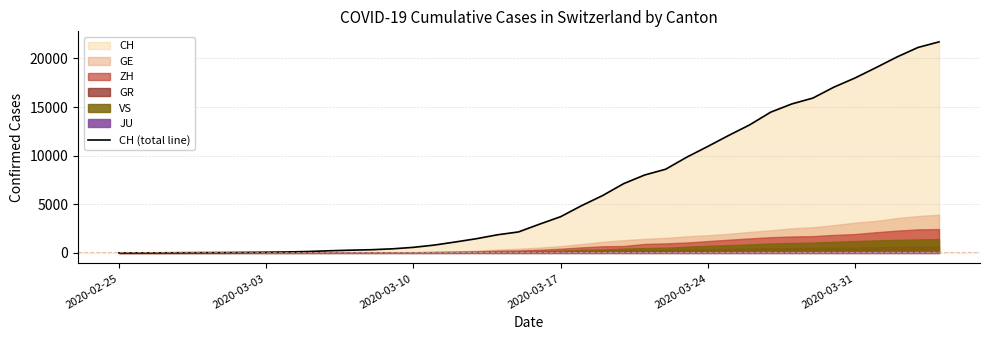

What is the highest value of the CH (total line) series?

21696